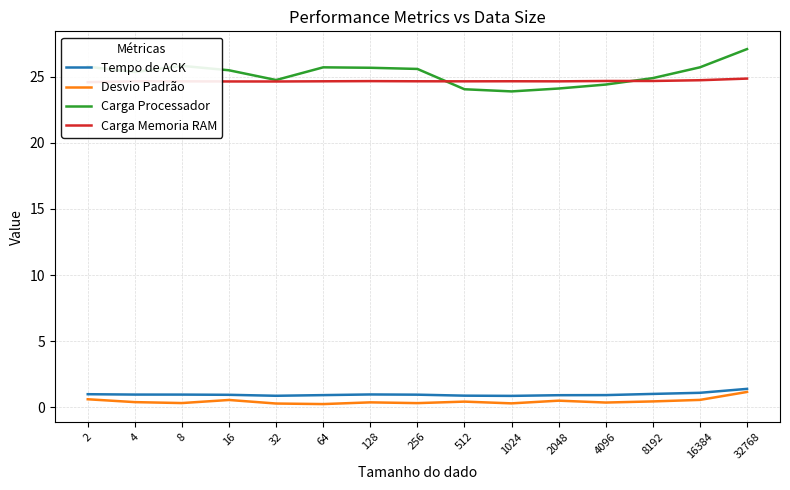

Reading left to right, transcribe all the data shown in this chart.

Tempo de ACK: 2=1.0	4=1.0	8=1.0	16=1.0	32=0.9	64=0.9	128=1.0	256=1.0	512=0.9	1024=0.9	2048=0.9	4096=0.9	8192=1.0	16384=1.1	32768=1.4
Desvio Padrão: 2=0.6	4=0.4	8=0.3	16=0.6	32=0.3	64=0.3	128=0.4	256=0.3	512=0.4	1024=0.3	2048=0.5	4096=0.4	8192=0.5	16384=0.6	32768=1.2
Carga Processador: 2=25.8	4=25.3	8=25.8	16=25.5	32=24.7	64=25.7	128=25.7	256=25.6	512=24.0	1024=23.9	2048=24.1	4096=24.4	8192=24.9	16384=25.7	32768=27.1
Carga Memoria RAM: 2=24.6	4=24.6	8=24.6	16=24.6	32=24.6	64=24.6	128=24.7	256=24.6	512=24.6	1024=24.7	2048=24.6	4096=24.7	8192=24.7	16384=24.7	32768=24.9